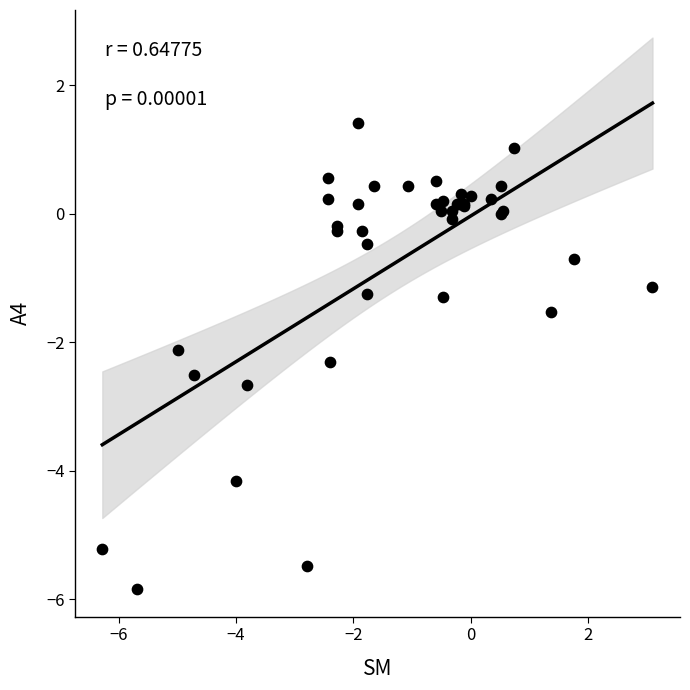

What Y value in the scatter plot is closest to -2?

-2.1